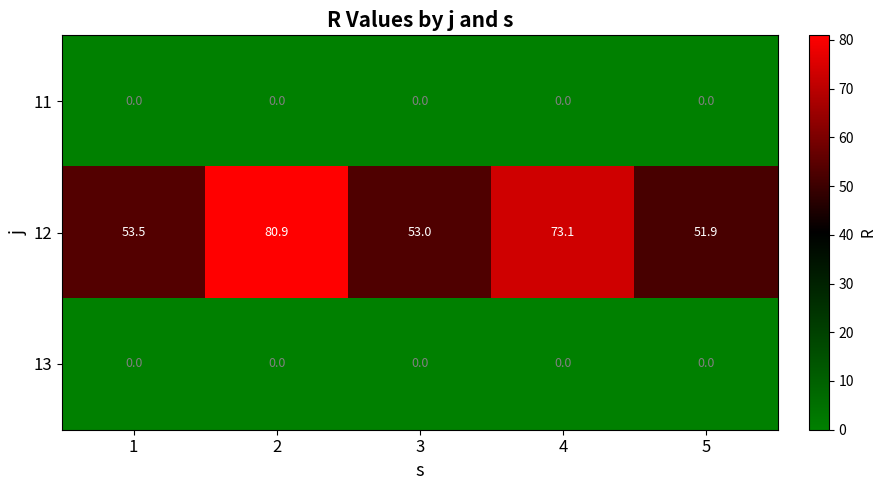

Which category has the lowest value in the 12 series?

5